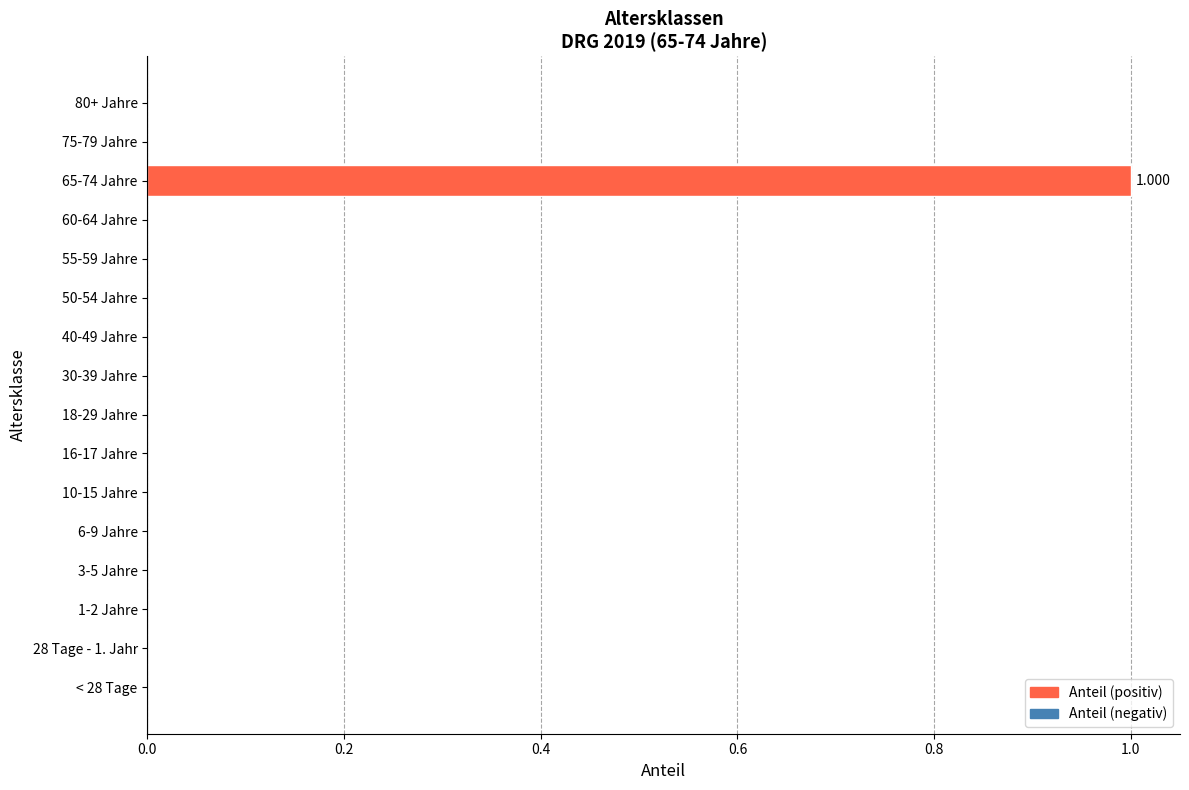

Count the number of data series in this chart.

1